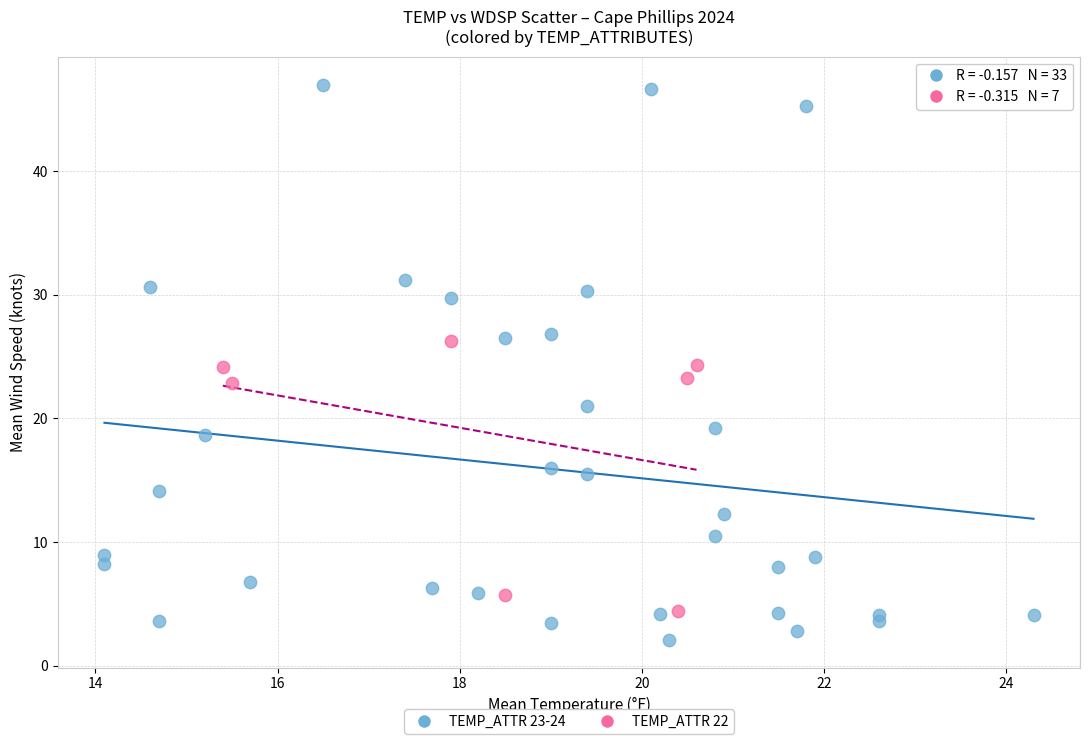

Which series reaches the minimum Y coordinate?

TEMP_ATTR 23-24